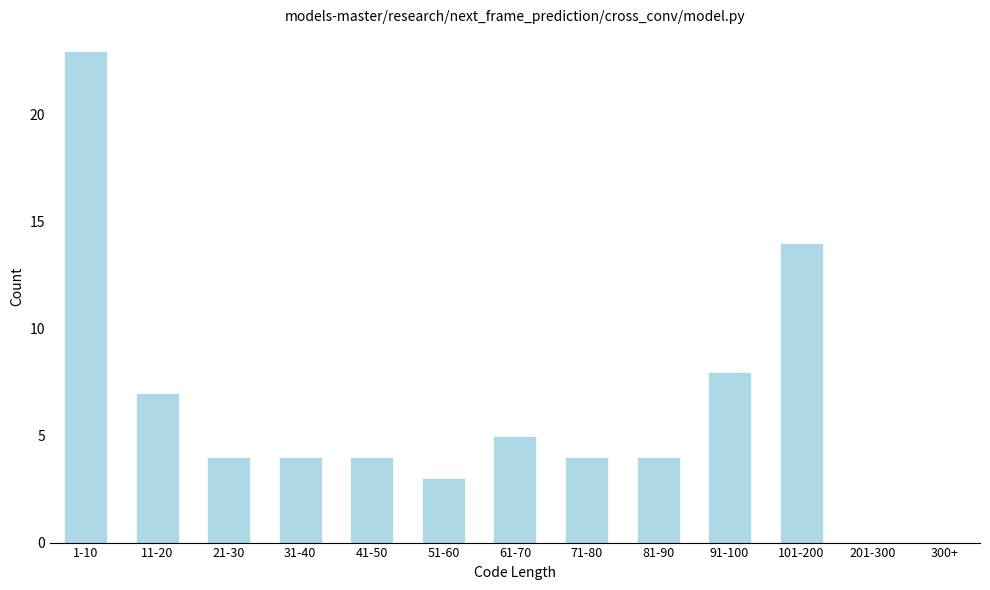

Reading left to right, transcribe all the data shown in this chart.

1-10=23	11-20=7	21-30=4	31-40=4	41-50=4	51-60=3	61-70=5	71-80=4	81-90=4	91-100=8	101-200=14	201-300=0	300+=0